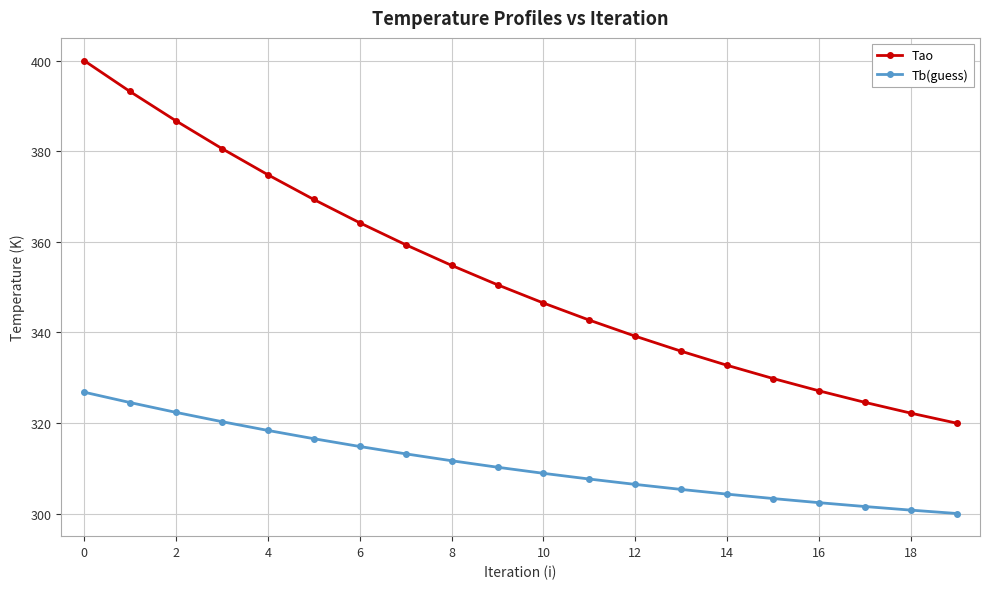

At how many categories does at least one series exceed 376?

4